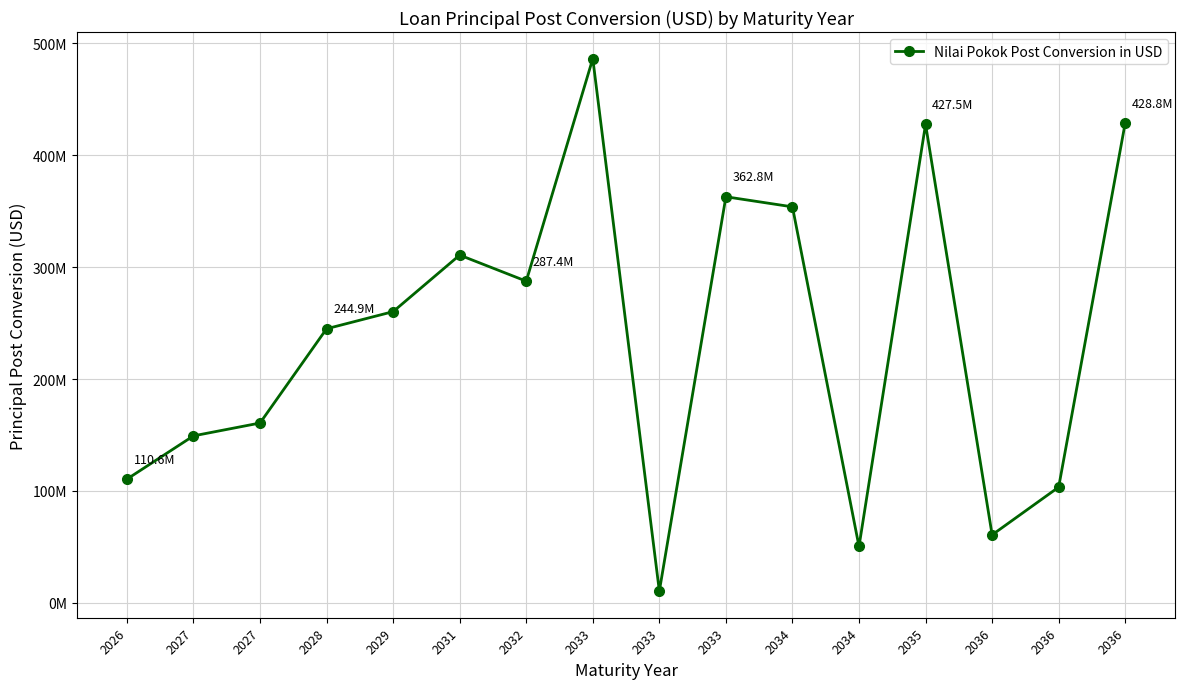

The chart shows a value of 310696509.1 at 2031. True or false?

True